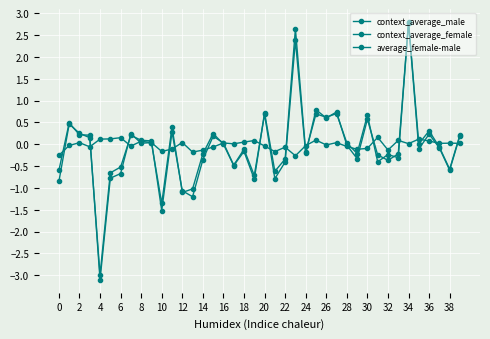

How many series are shown in this chart?

3